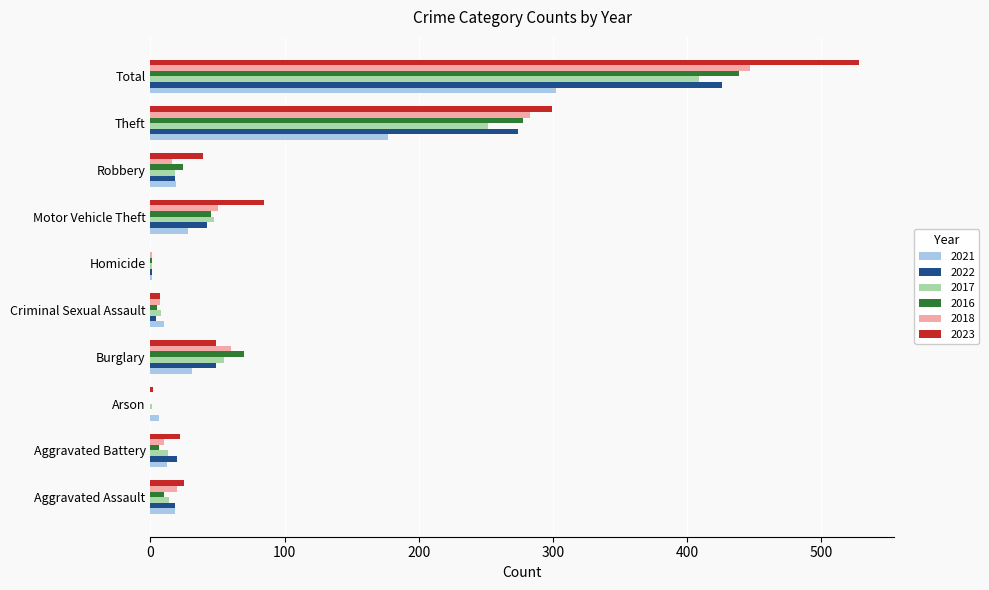

What is the greatest value displayed?

528